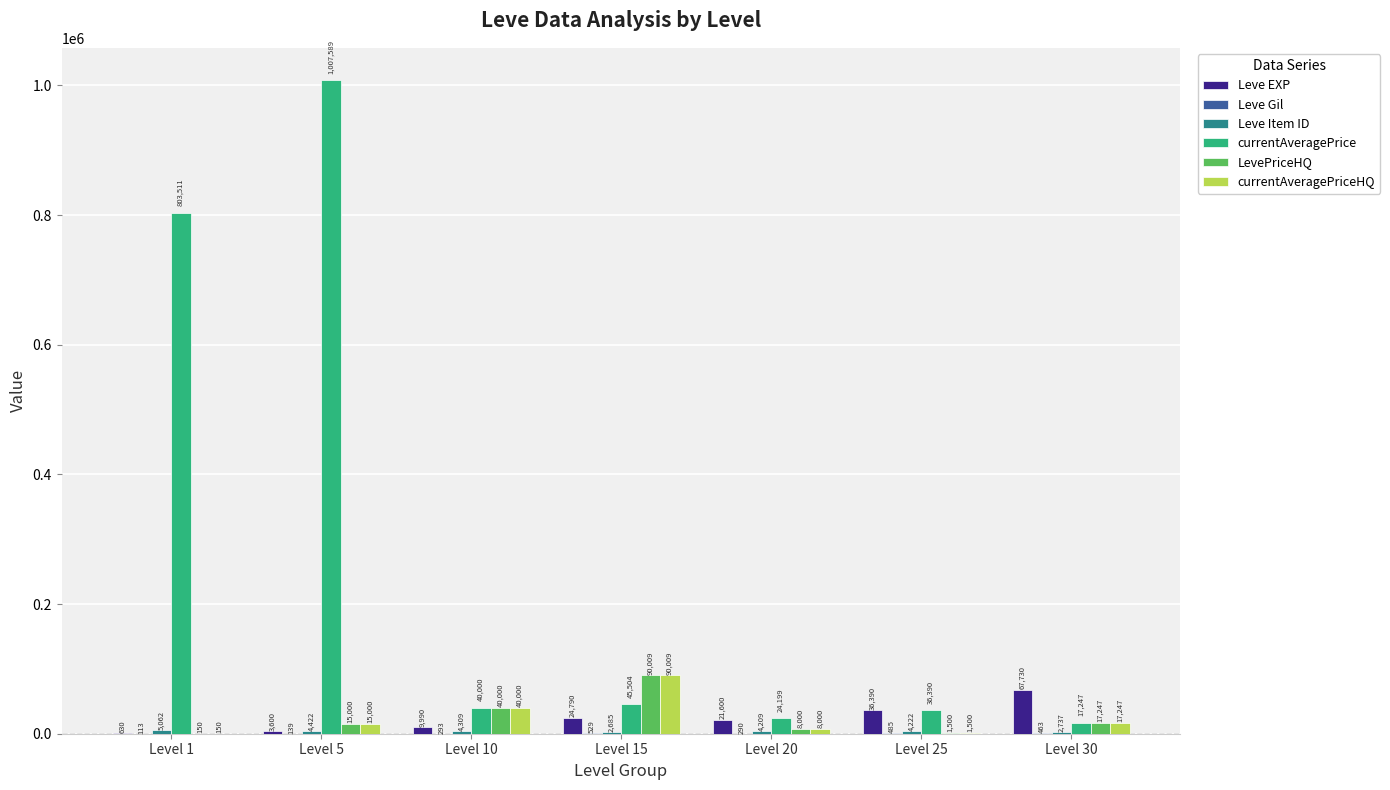

Which series has the largest total across all categories?

currentAveragePrice